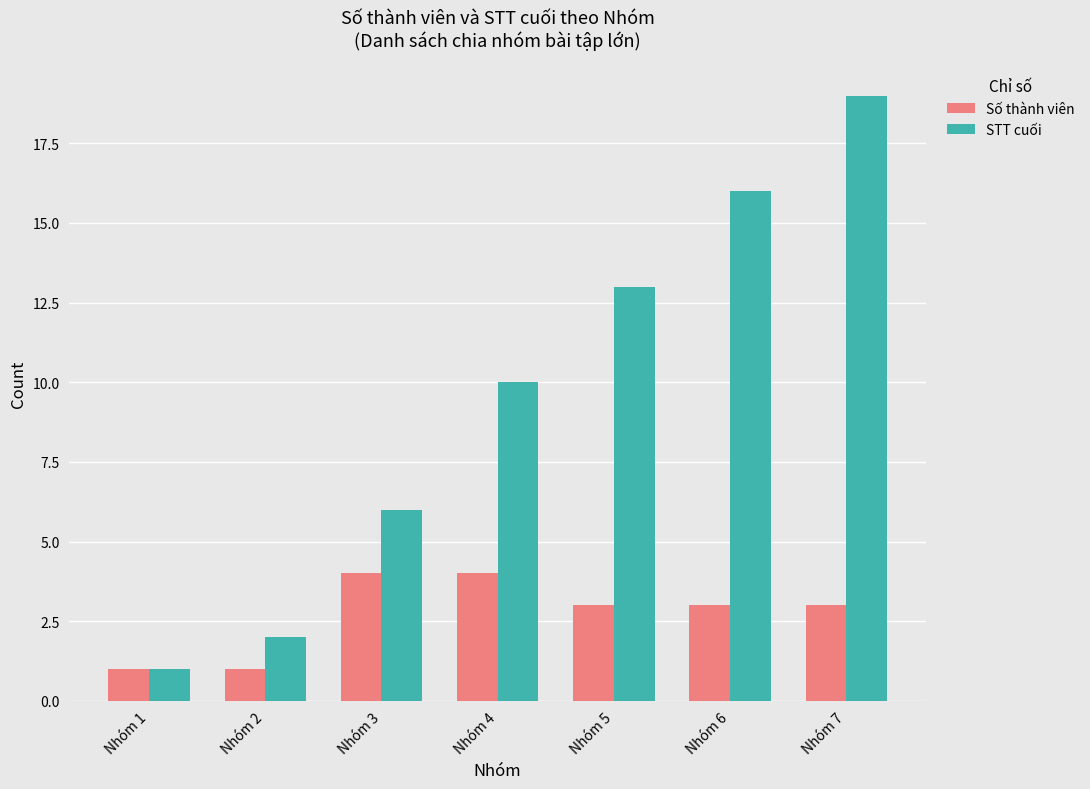

Count the Số thành viên values in the range 1 to 4.

7